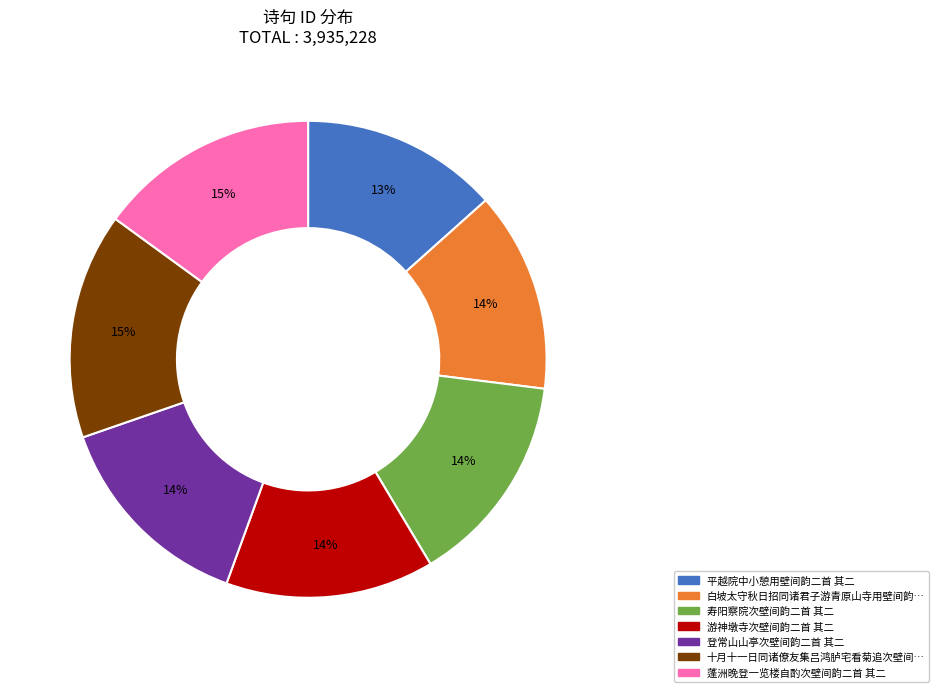

To the nearest percent, what is the average slice percentage?

14%